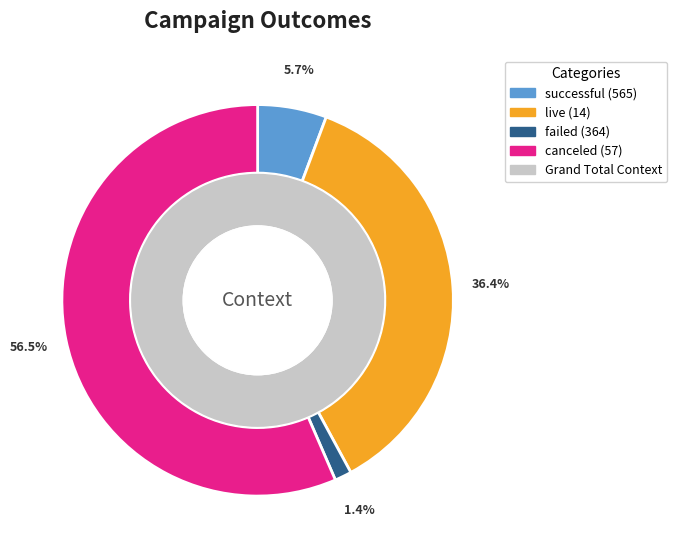

What percentage do live and successful together represent?

57.9%